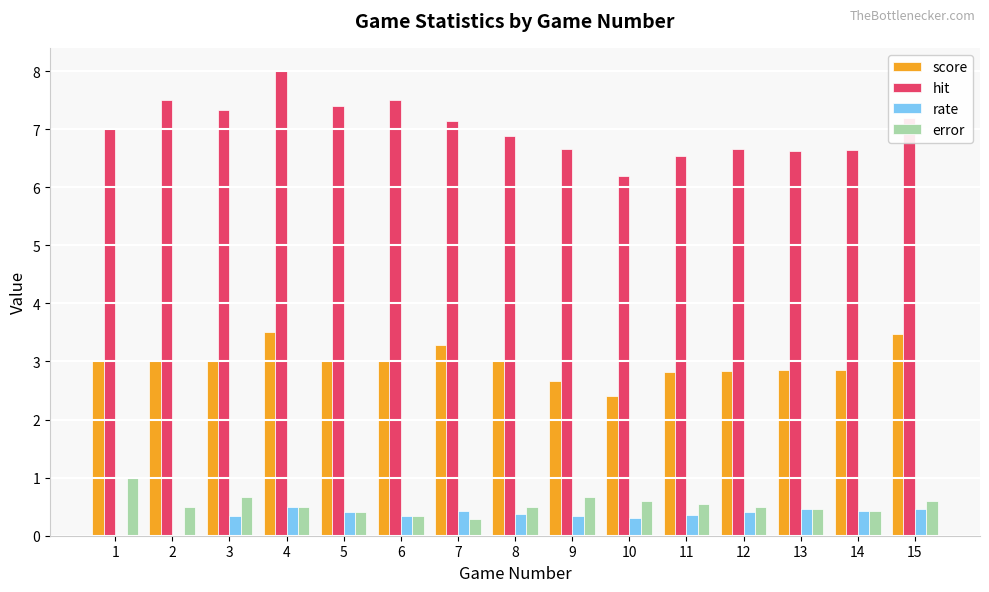

At which label is score closest to 2?

10